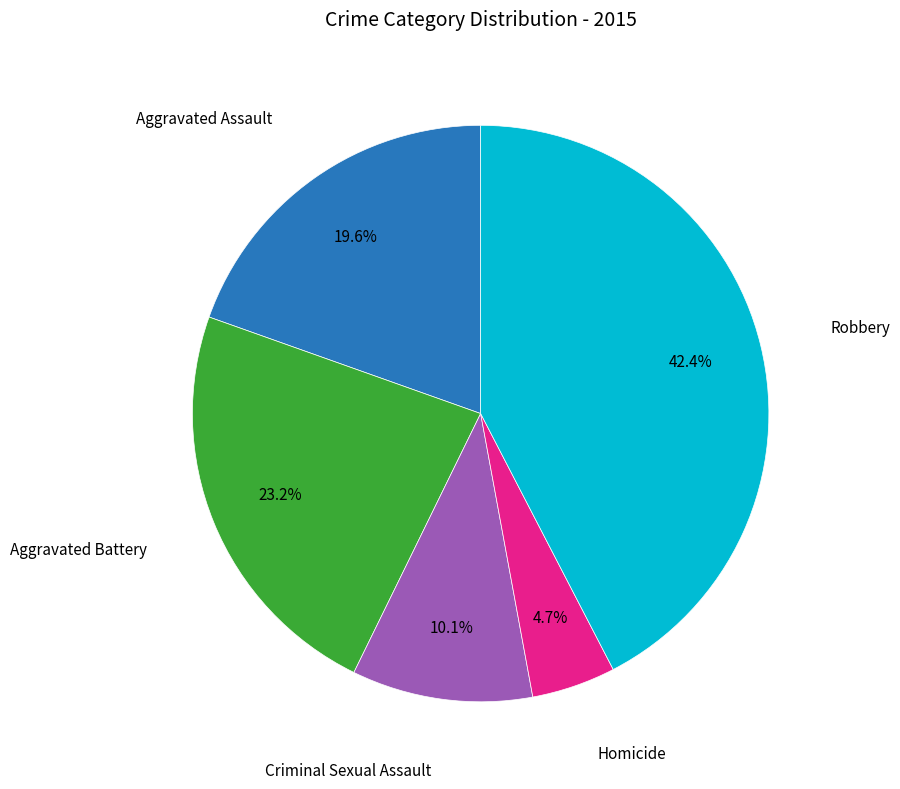

Does any single category account for the majority?

No